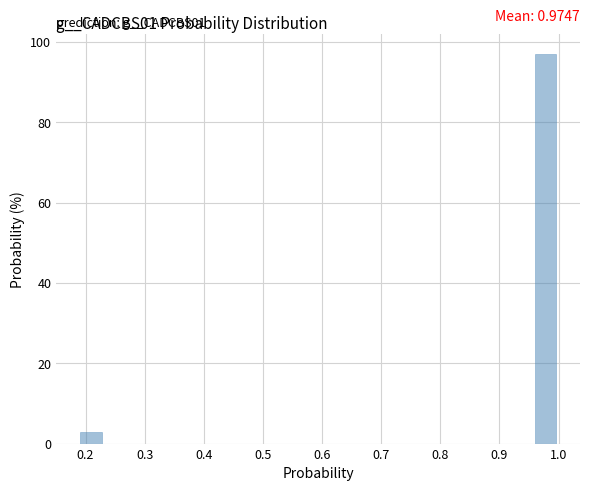

Which range on the x-axis has the tallest bar?

0.96 to 1.00